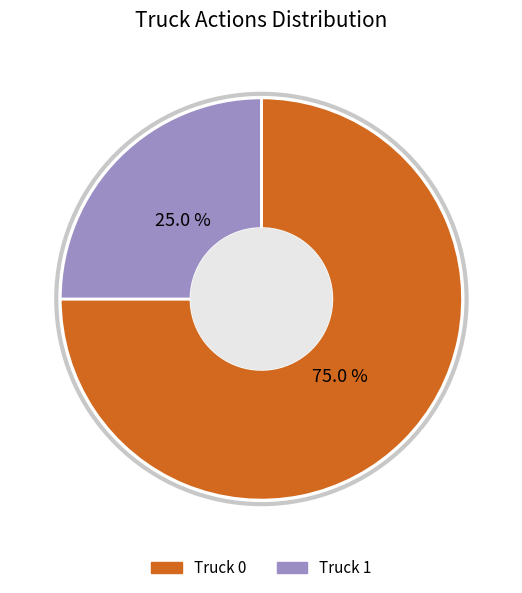

Rank the categories by value from lowest to highest.

Truck 1, Truck 0